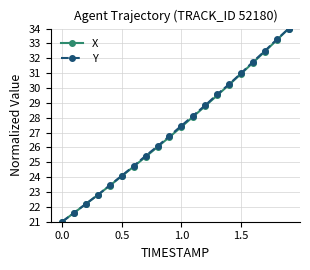

What is the value of the X point at the 7th from the left?

24.7